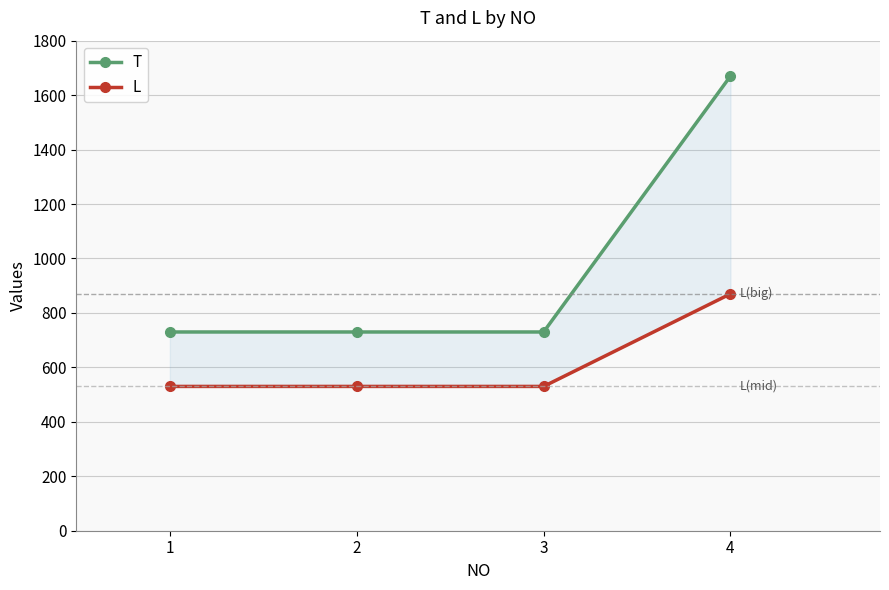

What is the smallest value displayed?

530